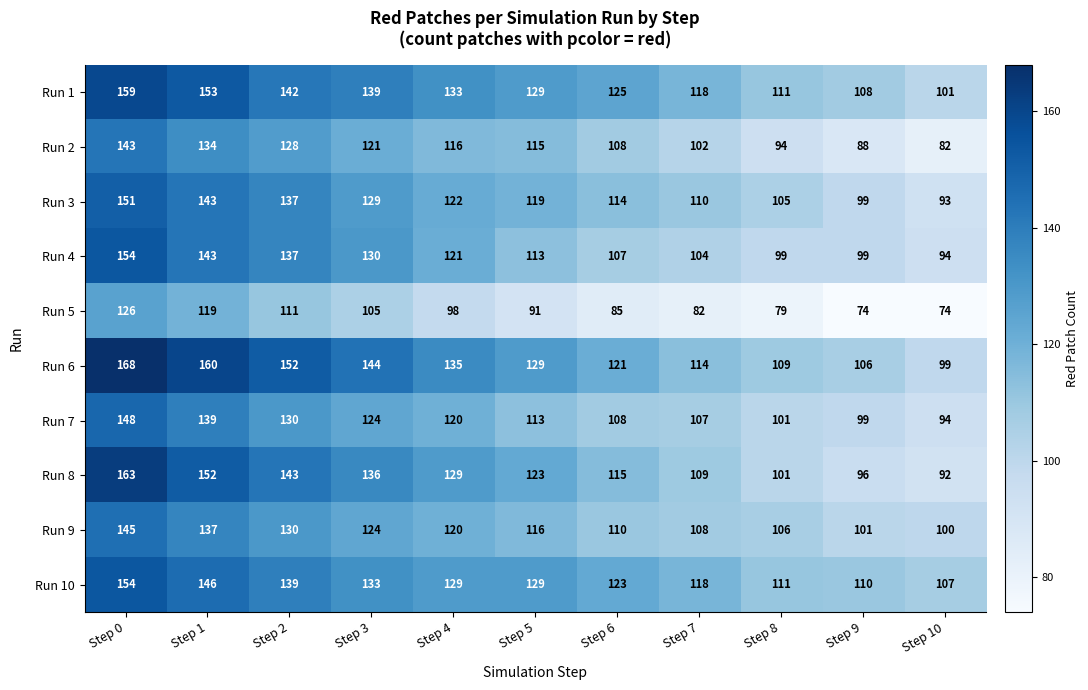

The Run 3 series shows 175 at Step 3. True or false?

False